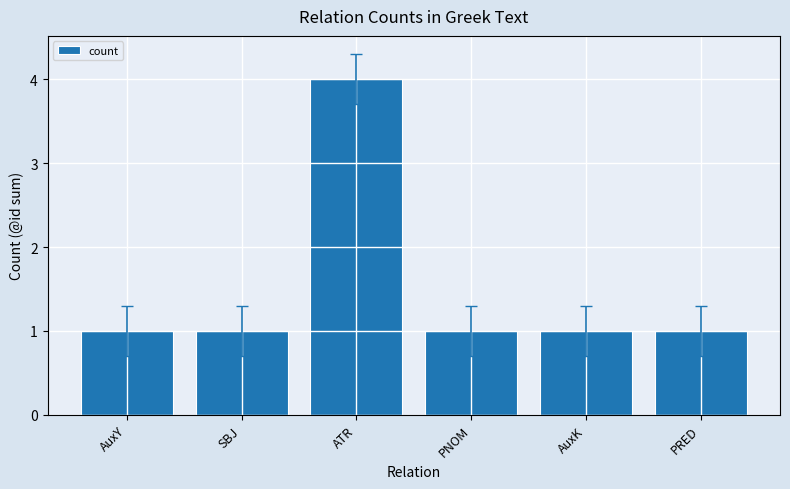

At which category does the chart reach its peak across all series?

ATR